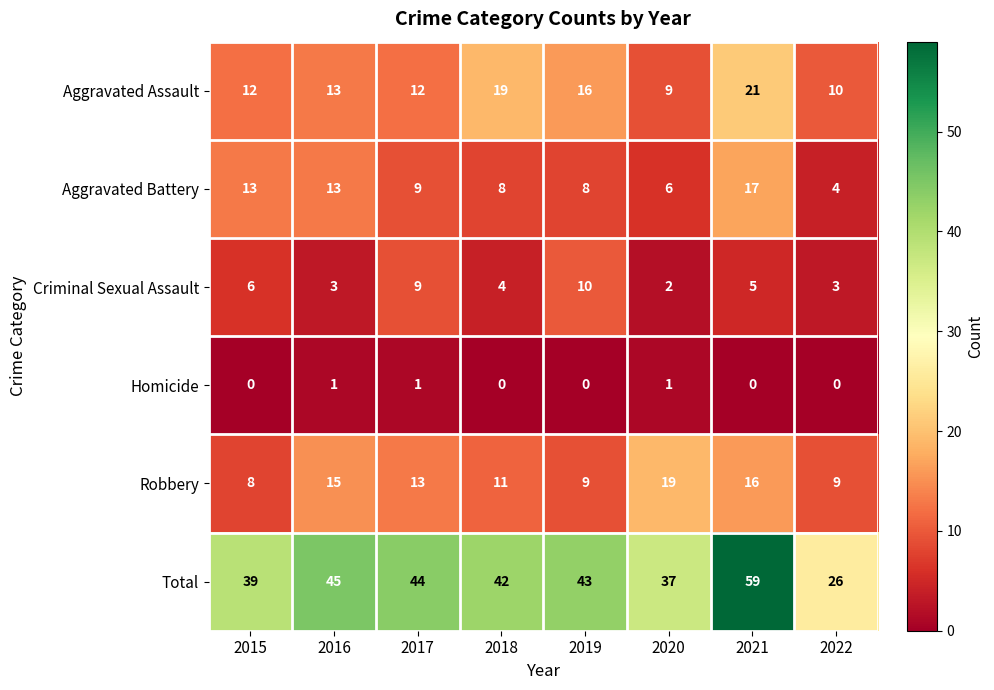

The Homicide series shows 0 at 2019. True or false?

True